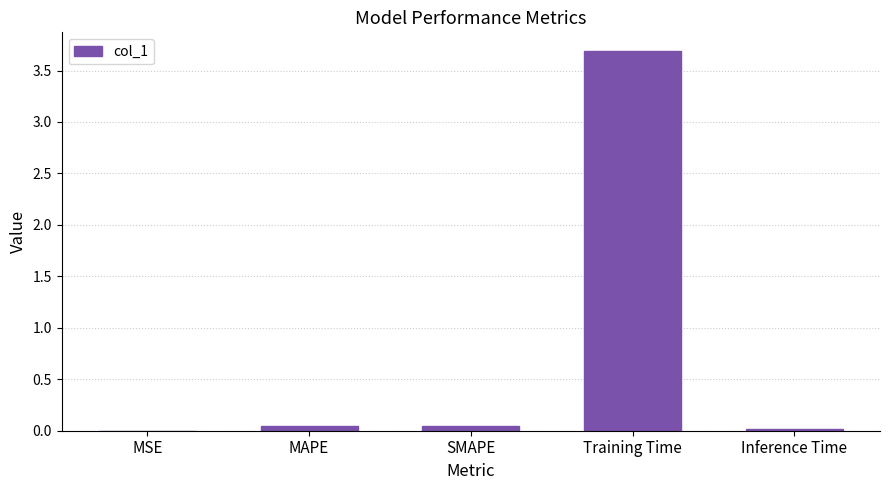

What is the average value?

0.8